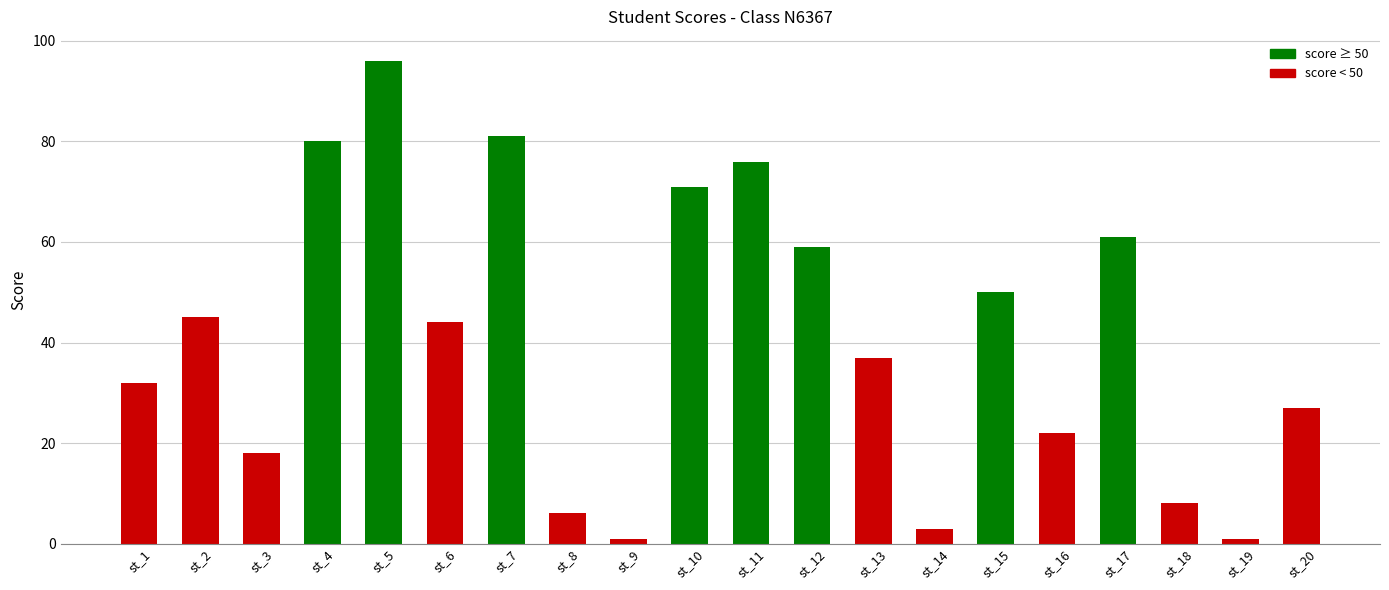

Which label corresponds to the largest value in the chart?

st_5